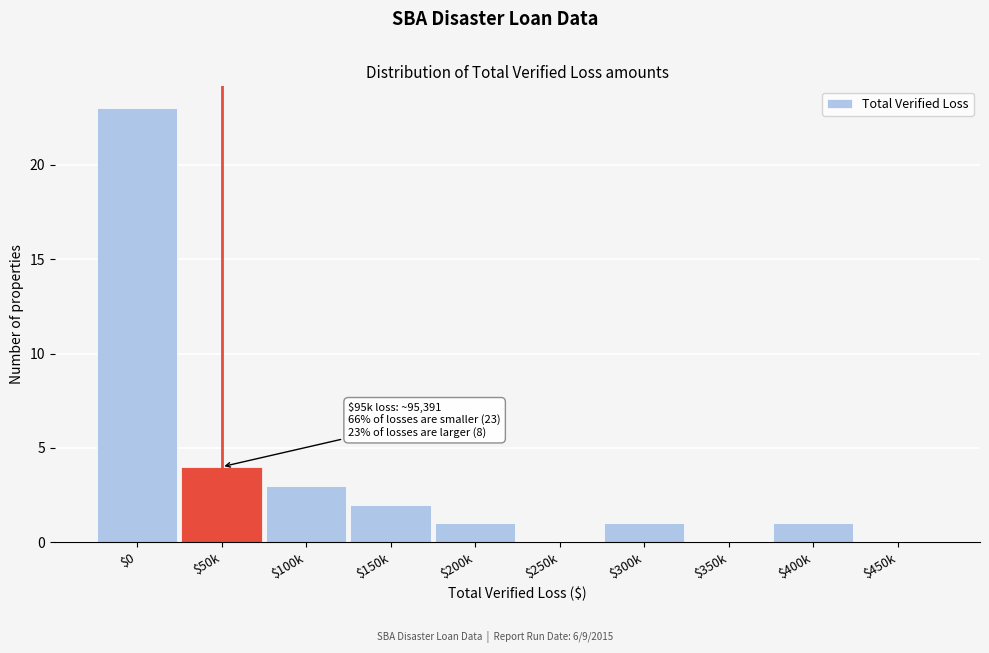

What is the greatest value displayed?

23